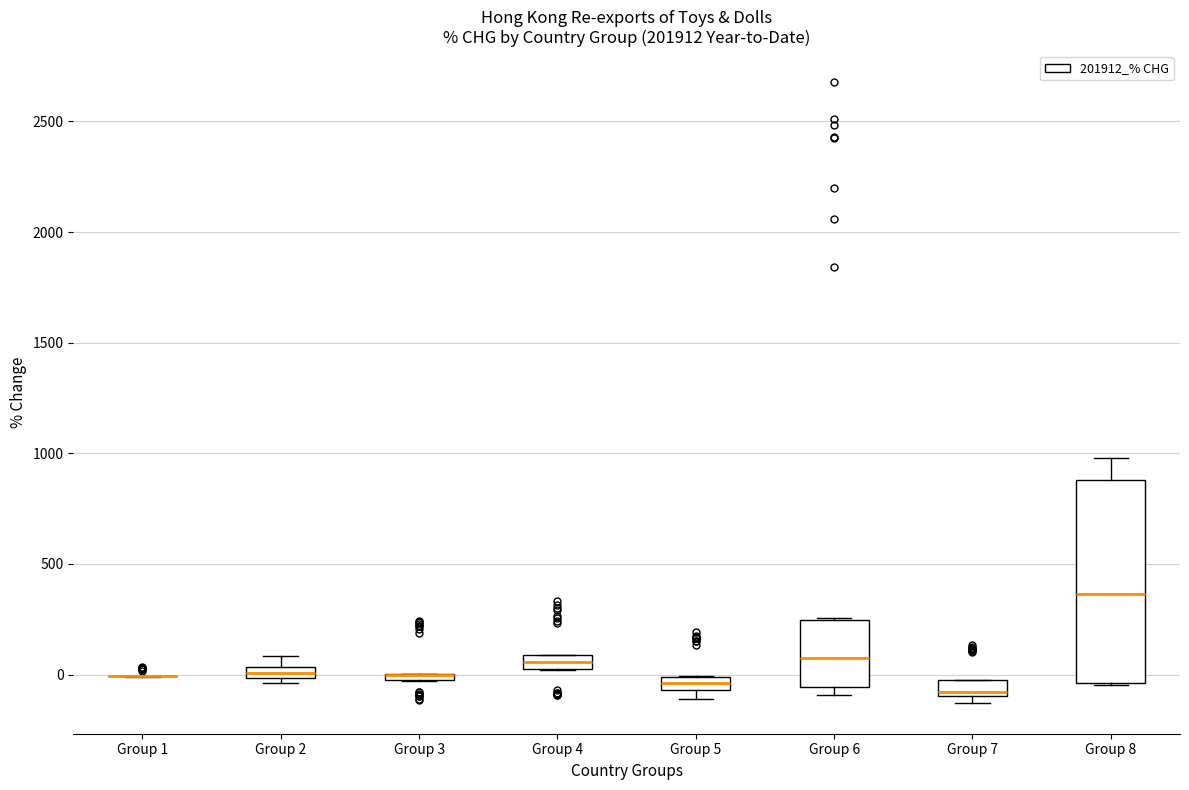

Where is the upper edge of the box for Group 5 on the y-axis? The values are not printed on the chart, so give them approximately, as read against the axis.

0